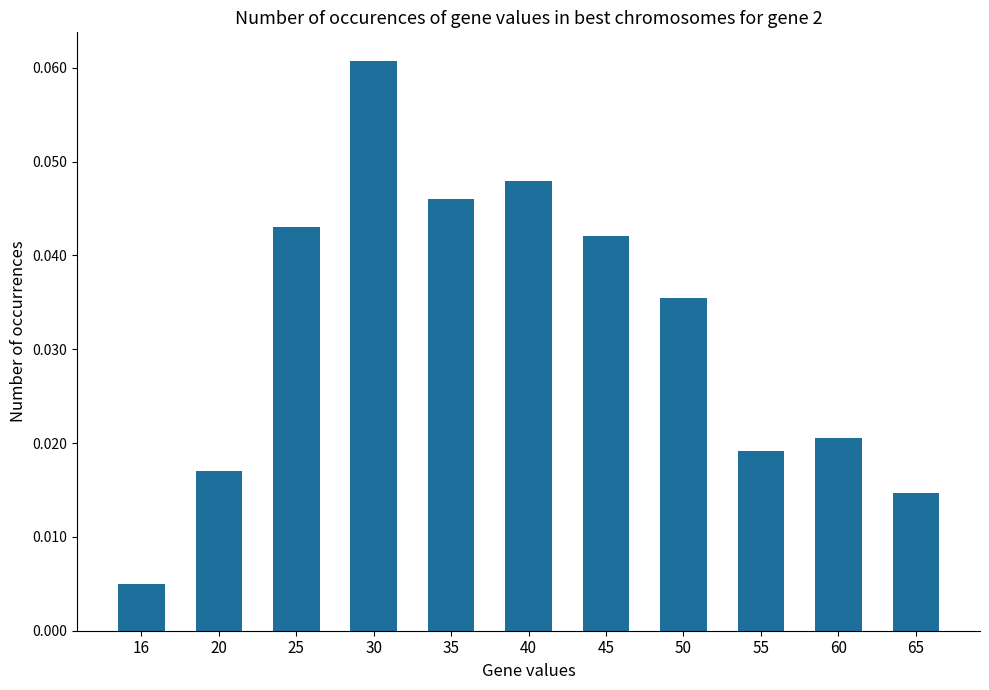

Which category has the lowest value across all series?

16